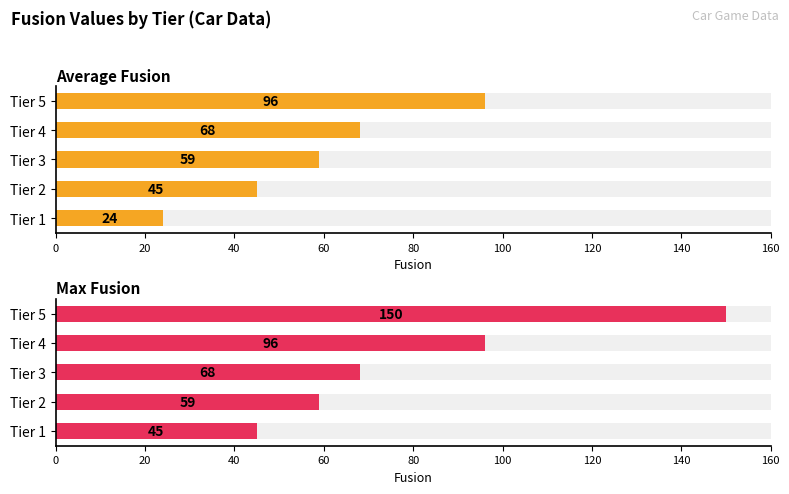

Reading left to right, extract all data points from this chart.

Average Fusion: 24	45	59	68	96
Max Fusion: 45	59	68	96	150